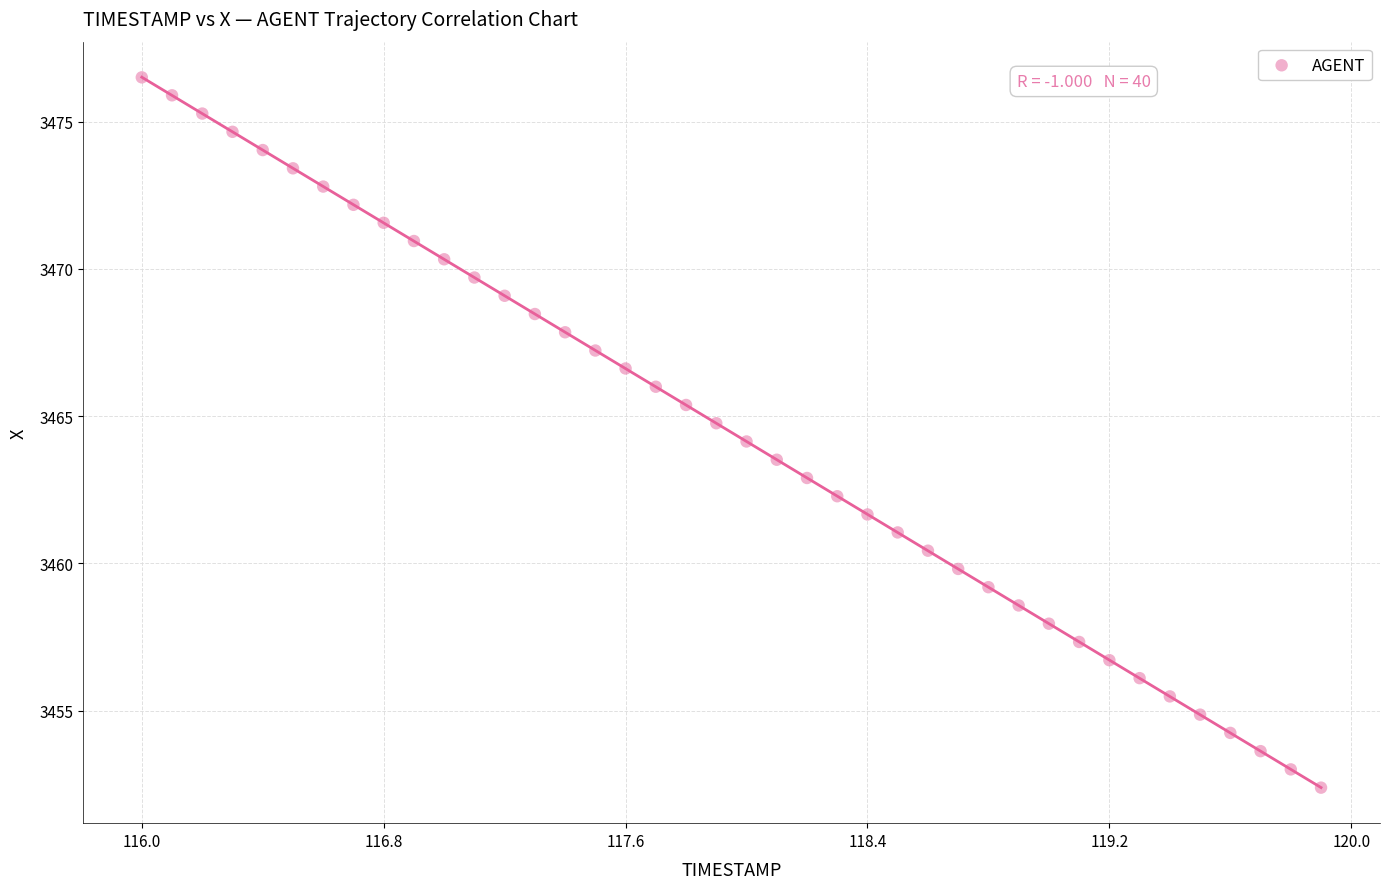

What is the range of X values (max minus min)?

3.9